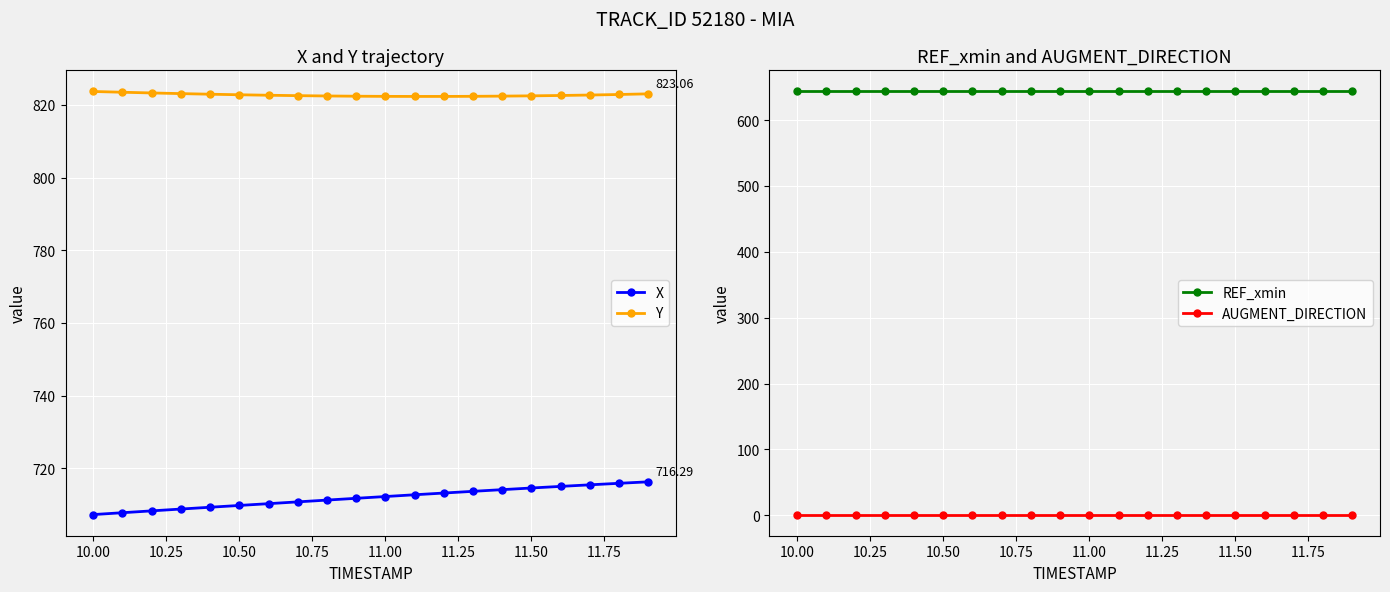

What is the difference between the maximum and minimum values in the X series?

9.0